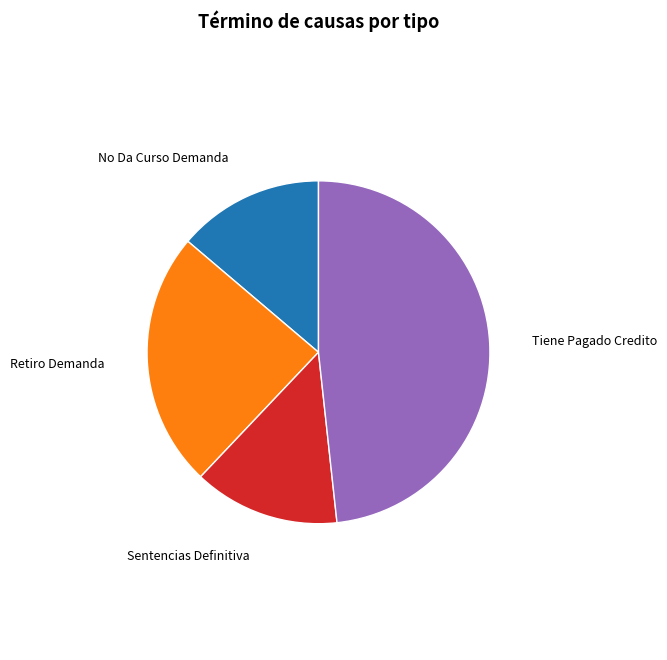

Count the number of slices in the pie.

4